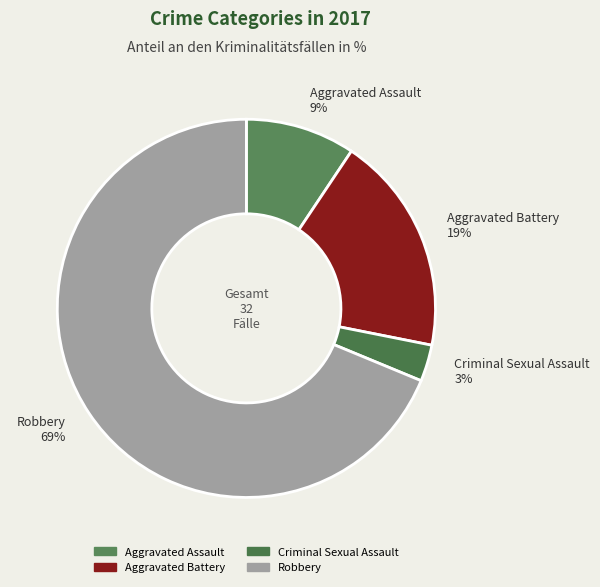

What percentage is the Aggravated Assault slice, to the nearest percent?

9%